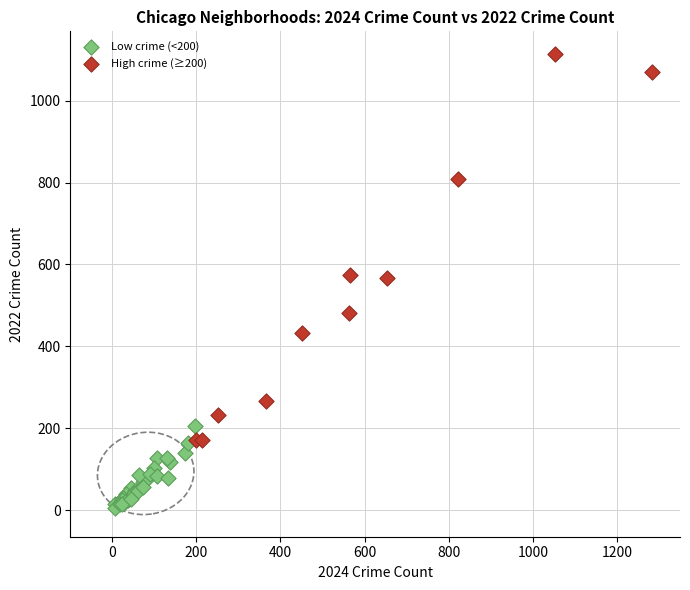

Which series reaches the minimum Y coordinate?

Low crime (<200)